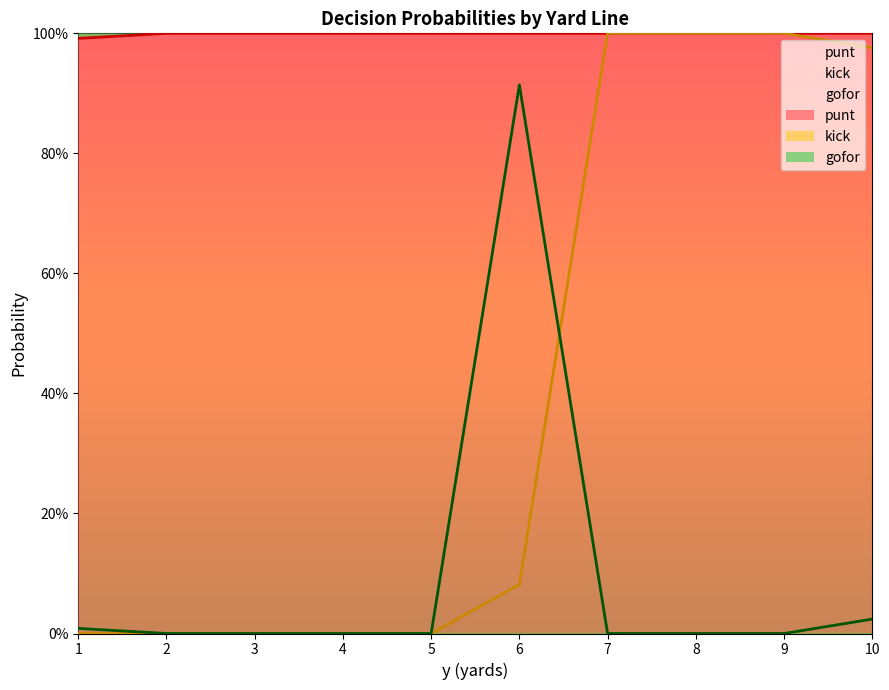

At which category is the sum across all series the highest?

7